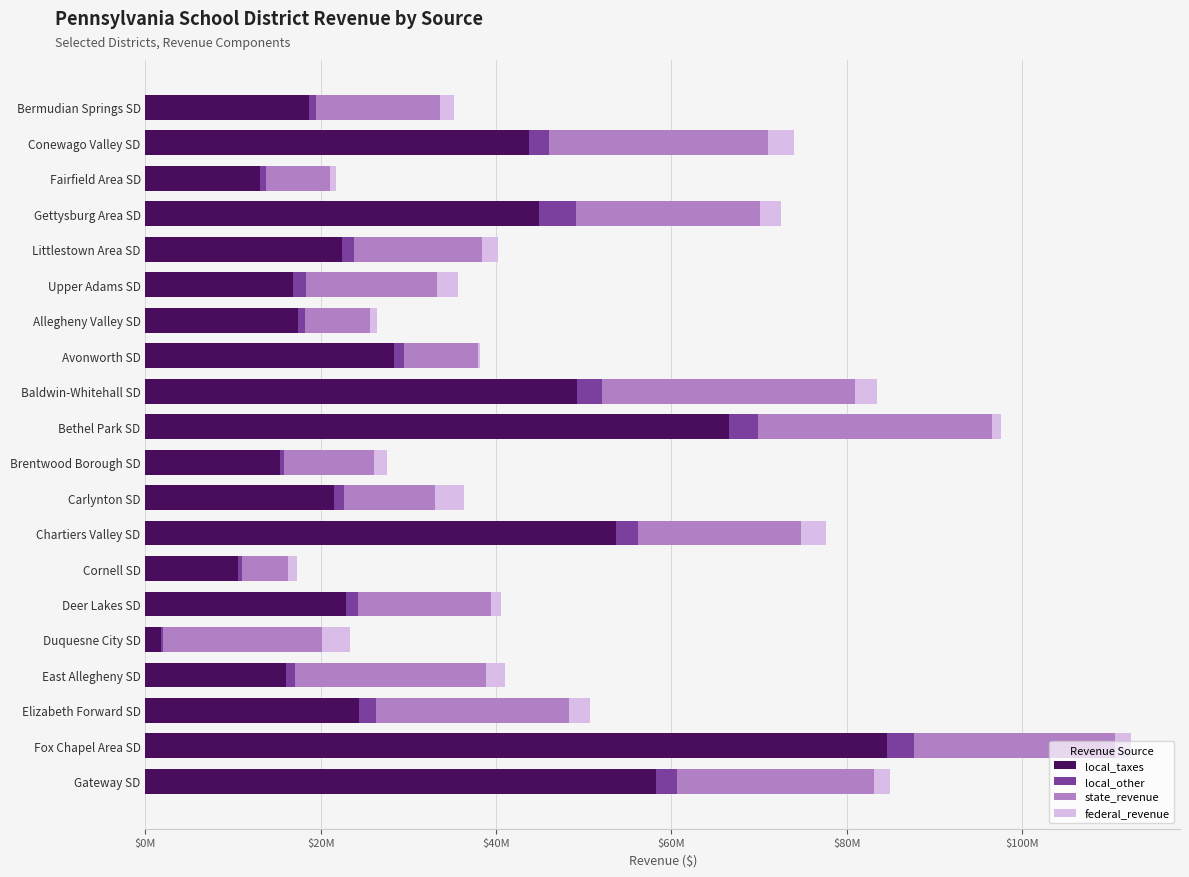

What is the value of the local_other bar at the 17th from the left?

1091965.0